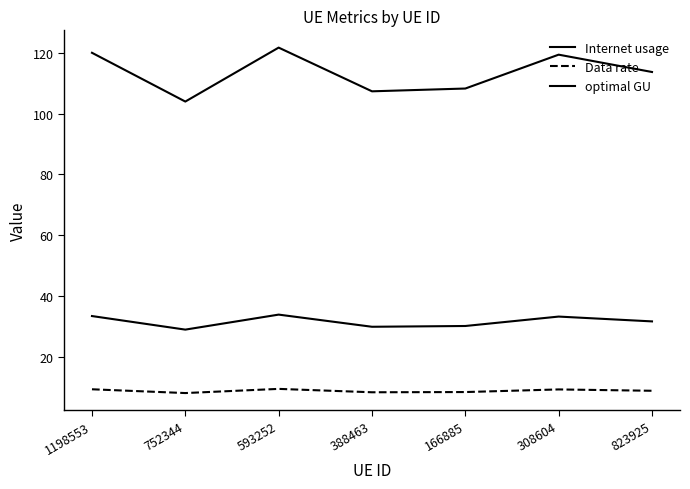

Is this an area chart (filled region under the line)?

No